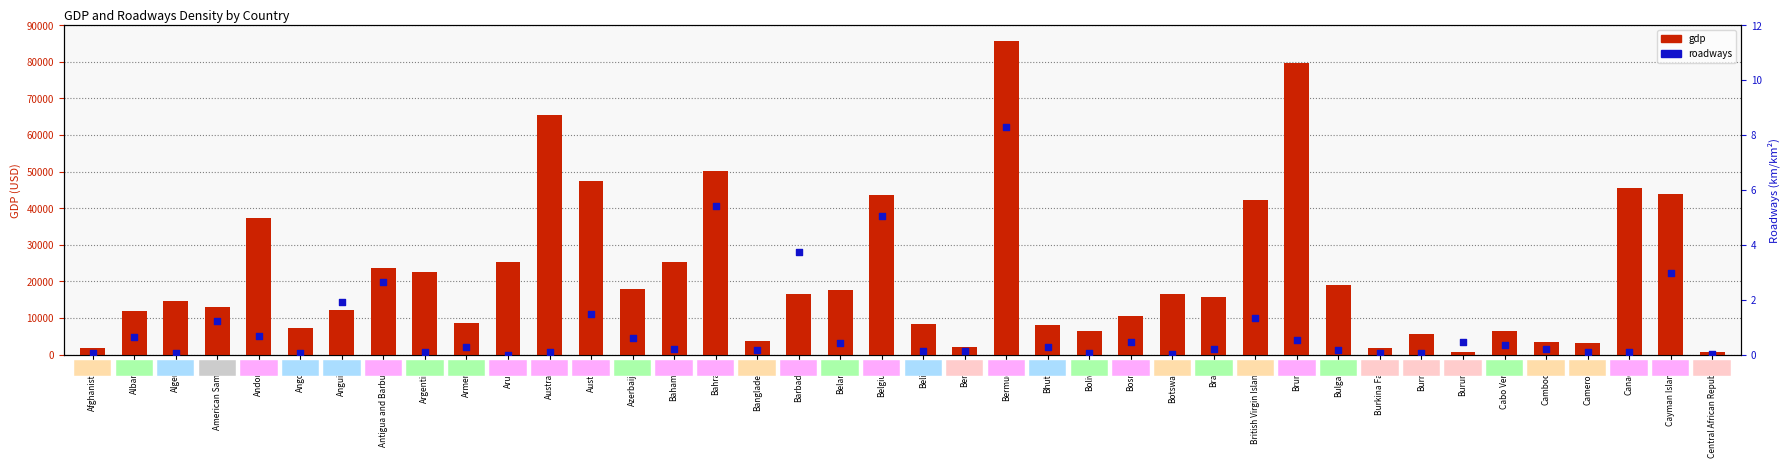

Which series has the widest spread of Y values?

gdp